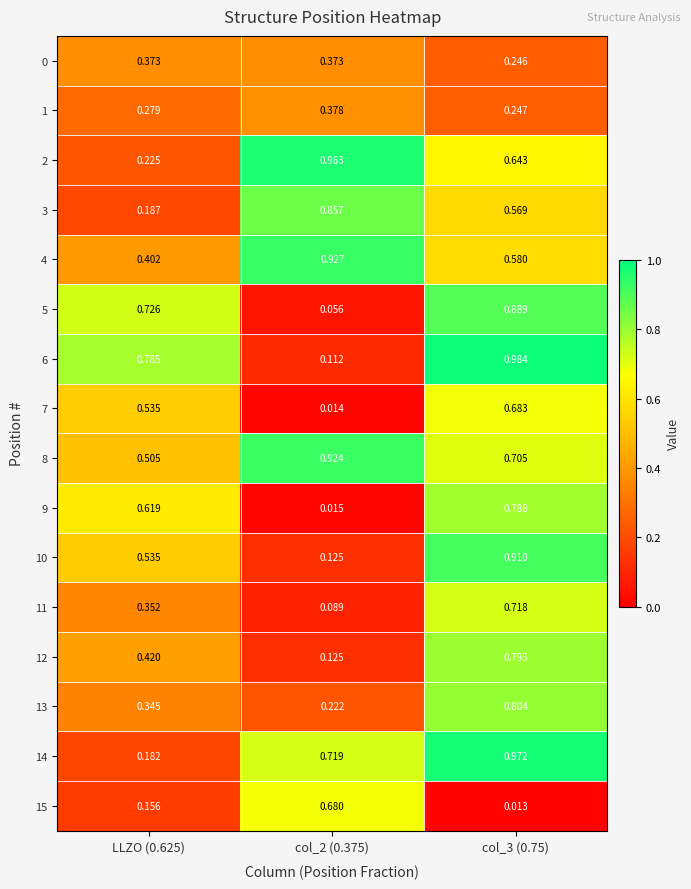

Is the value of 4 at col_3 (0.75) greater than the value of 9 at col_2 (0.375)?

Yes